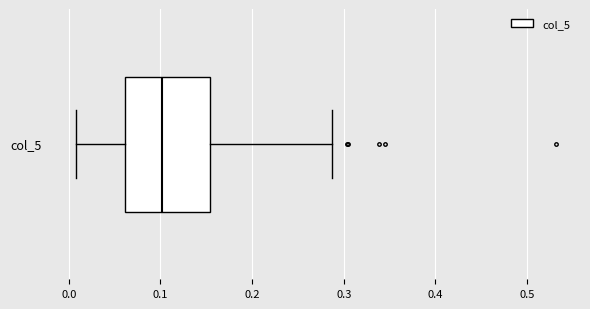

Transcribe this box plot: give where the median line is, the range the box spans, and where the two whiskers end, as read against the x-axis. The values are not printed on the chart, so give them approximately, as read against the axis.

median 0.10, box 0.06 to 0.15, whiskers 0.01 to 0.29